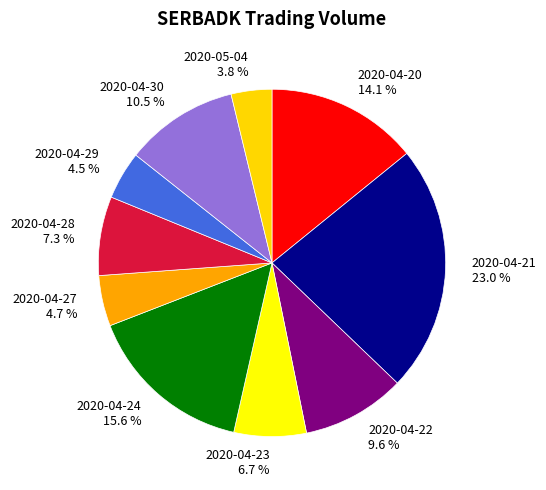

Which category has the biggest portion of the pie?

2020-04-21